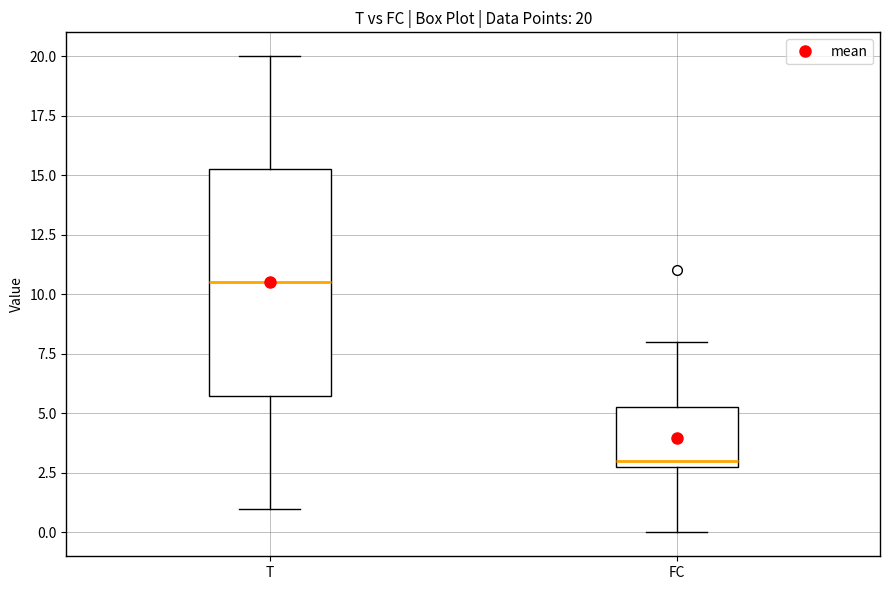

Which box is the tallest, from its lower edge to its upper edge?

T